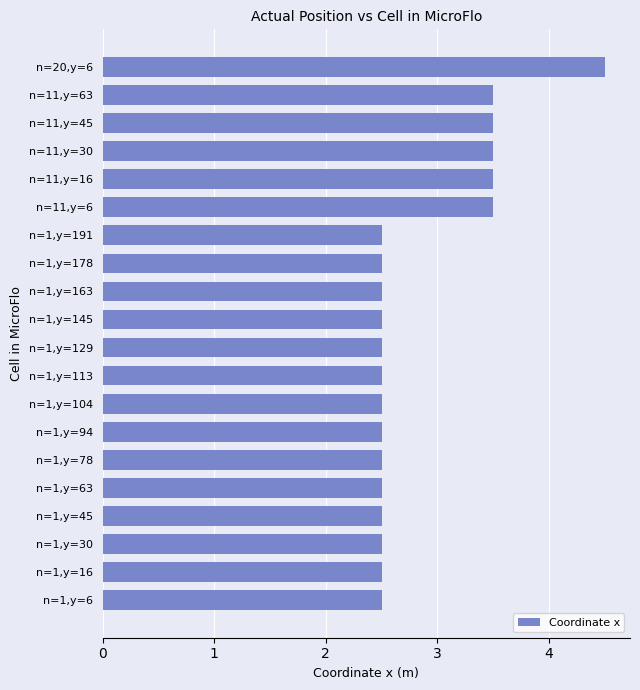

What is the ratio of the value at n=11,y=63 to the value at n=1,y=45?

1.4